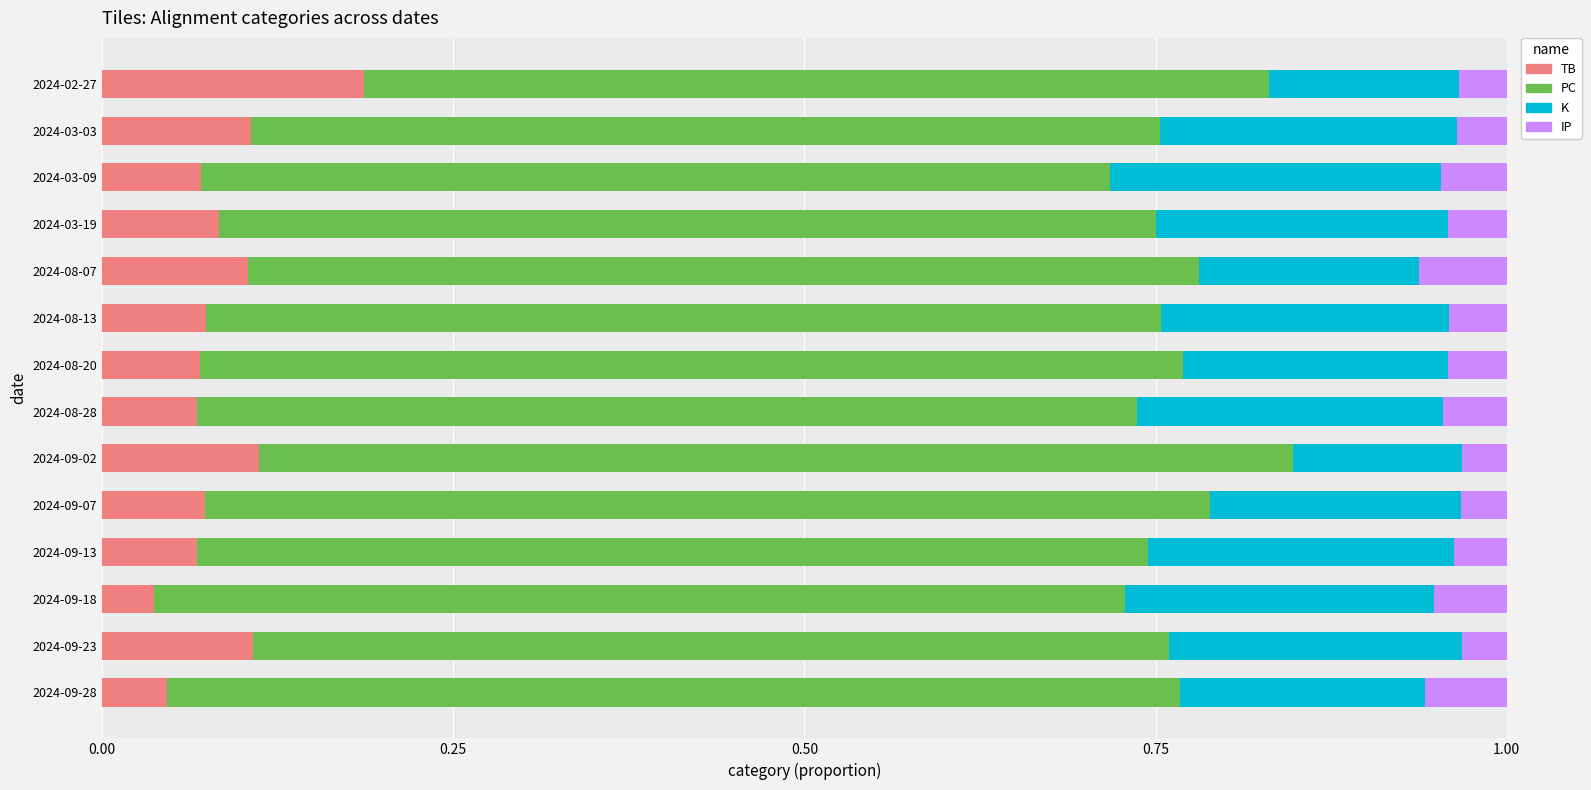

What is the total value across all series at 2024-08-28?

1.0